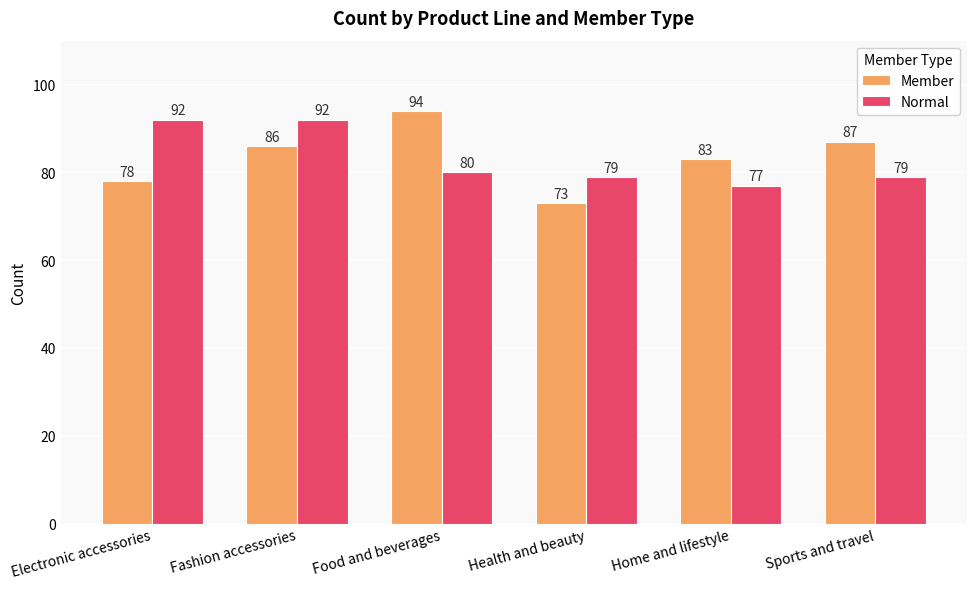

Which series has the largest range (max minus min)?

Member